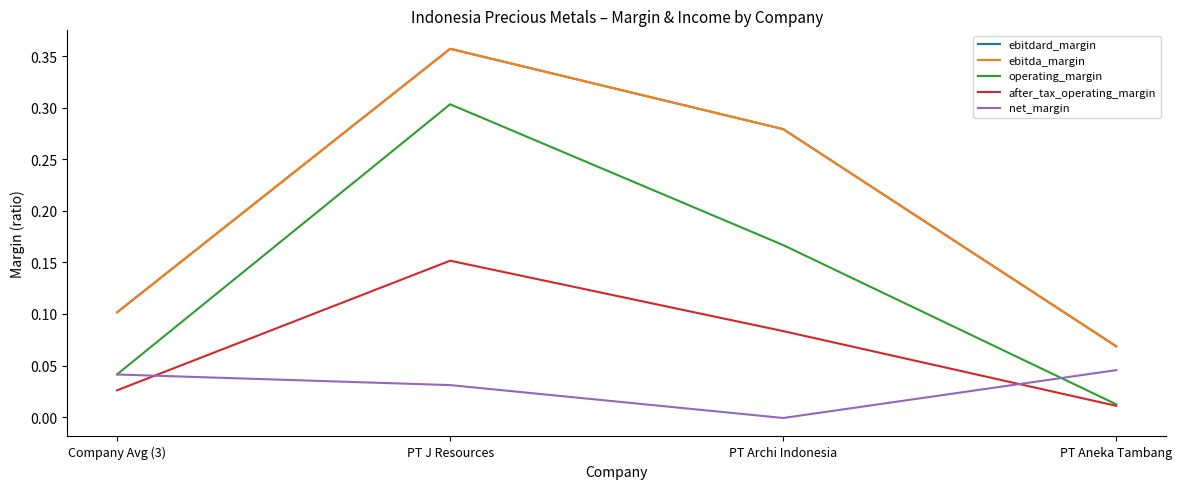

Which series has the largest total across all categories?

ebitdard_margin